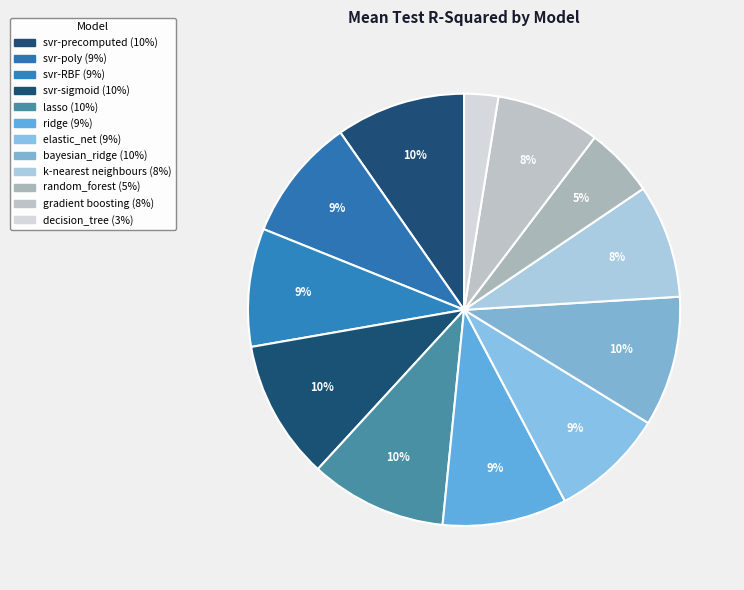

Is there a majority slice in this chart?

No